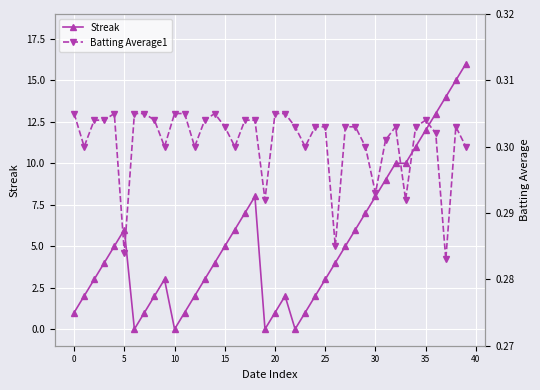

Rank the series by their maximum value, from highest to lowest.

Streak, Batting Average1